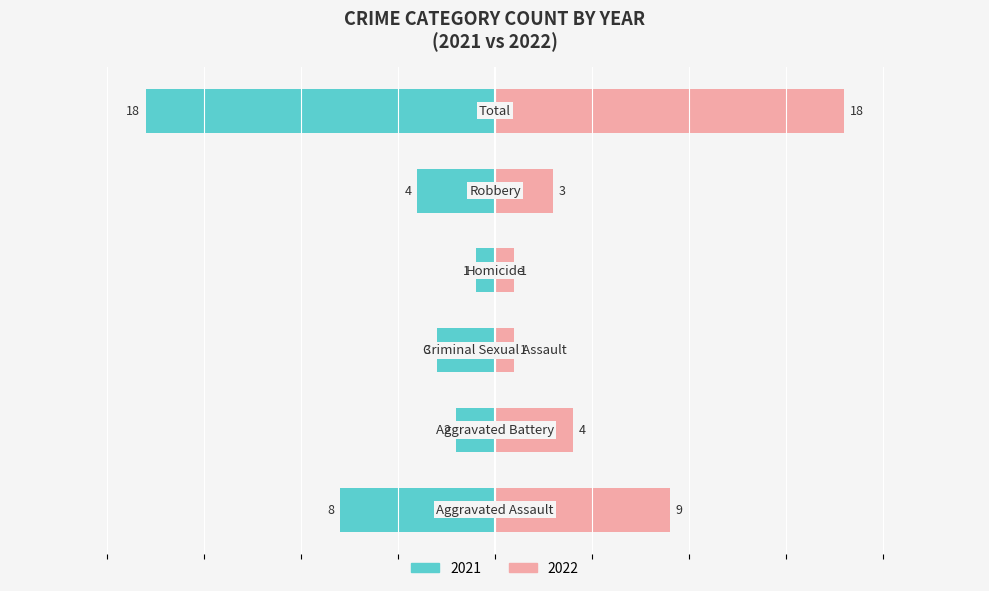

Which label corresponds to the smallest value in the chart?

Homicide